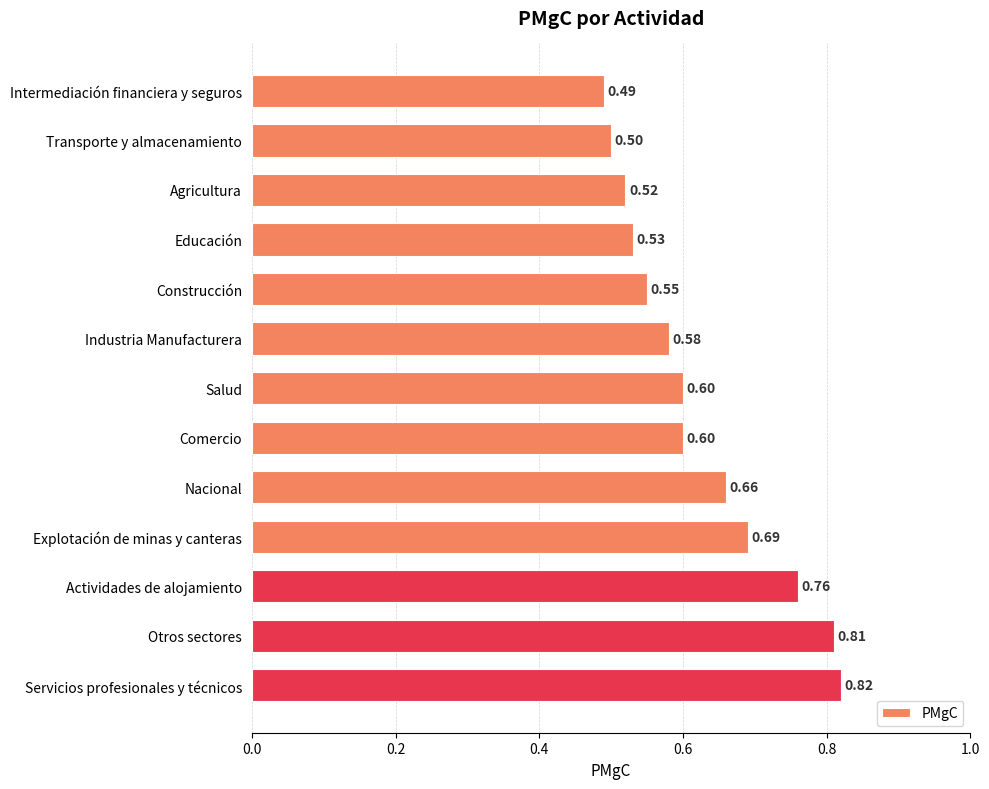

What is the difference between the maximum and second lowest values?

0.3